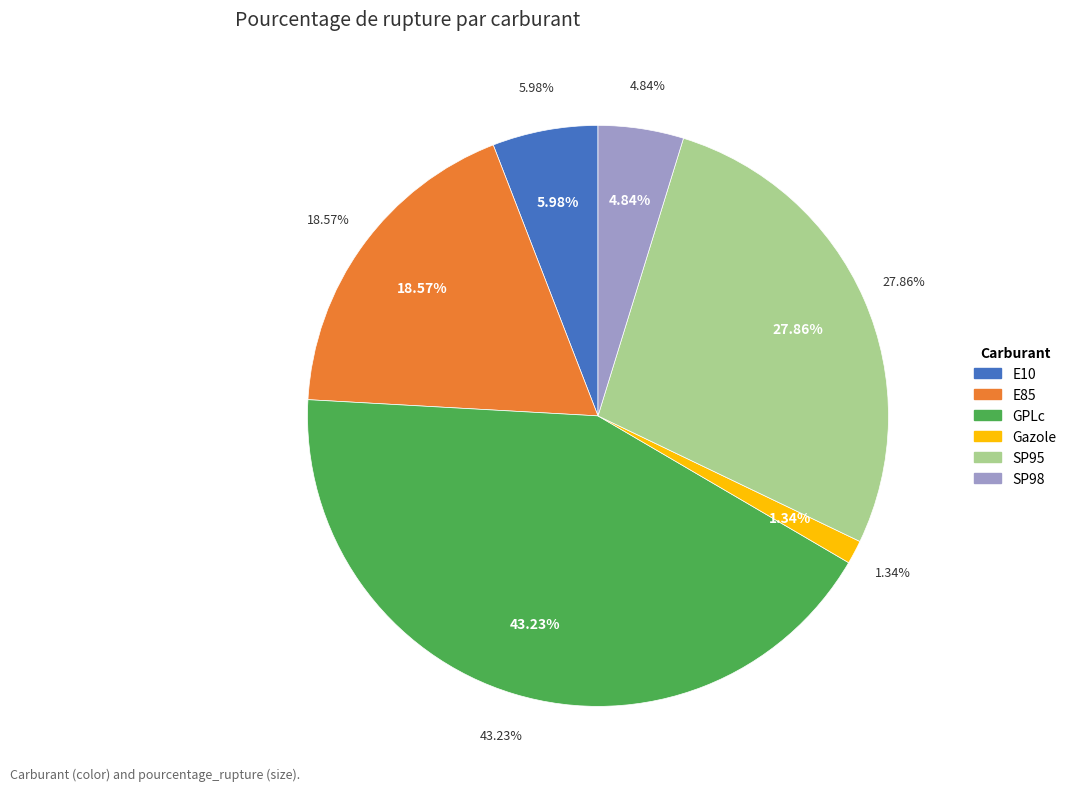

Rank the categories by value from lowest to highest.

Gazole, SP98, E10, E85, SP95, GPLc